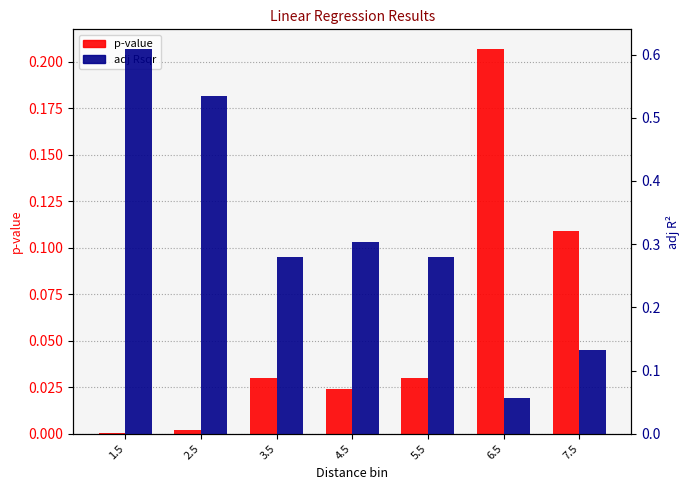

How many bars are there in each group?

2